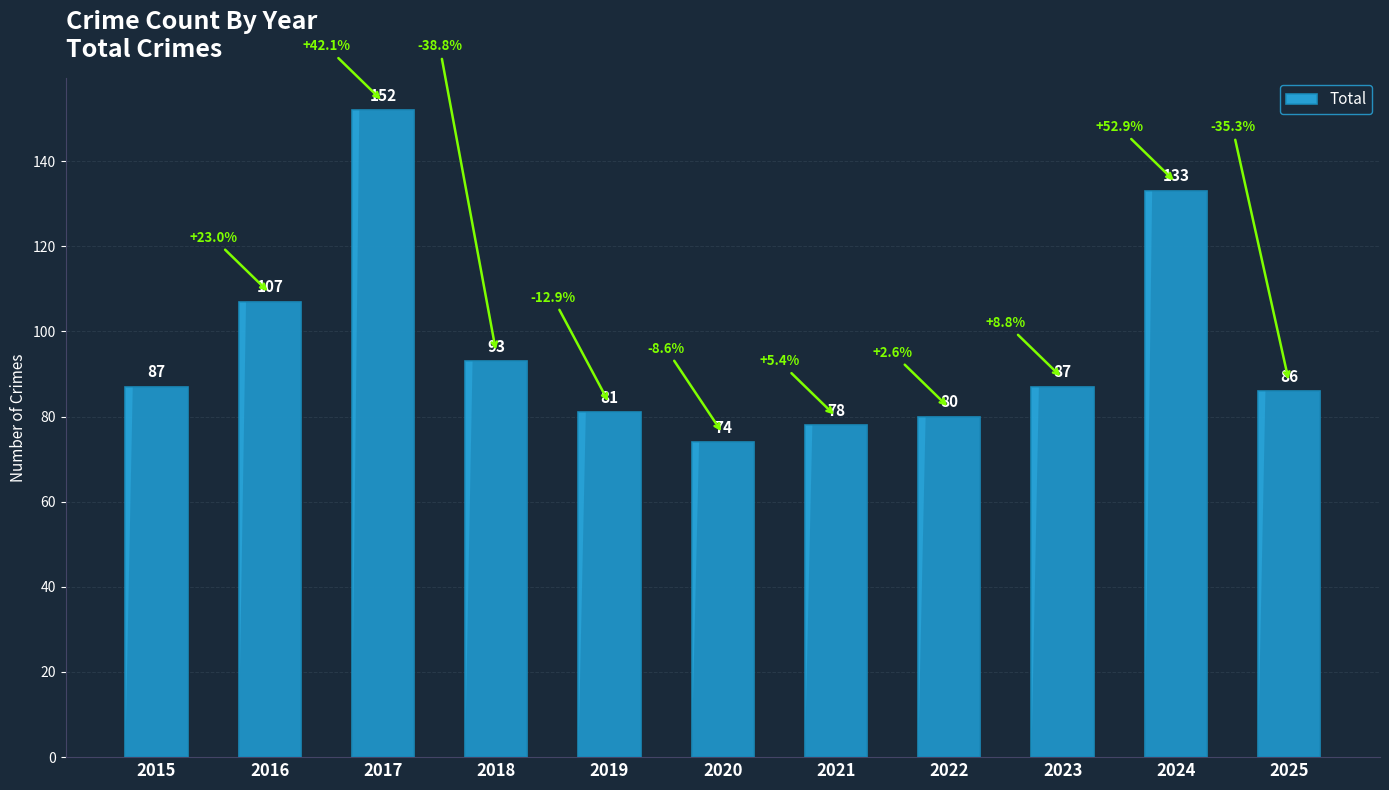

Does the chart contain any negative values?

No